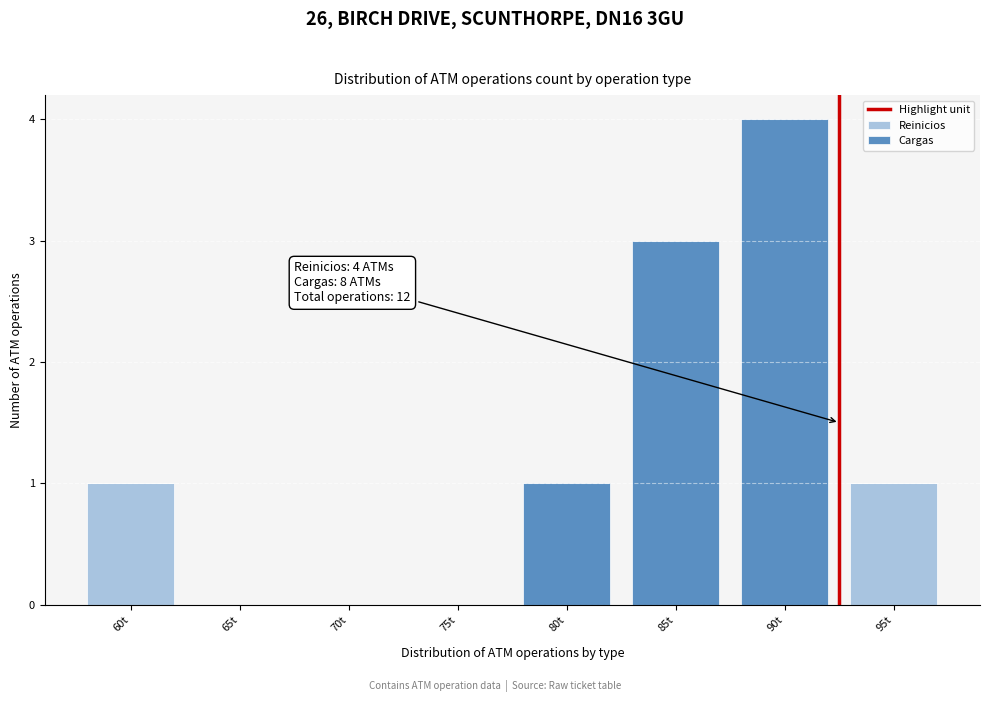

Reading left to right, transcribe the values for Reinicios.

60t=1	65t=0	70t=0	75t=0	80t=0	85t=0	90t=0	95t=1